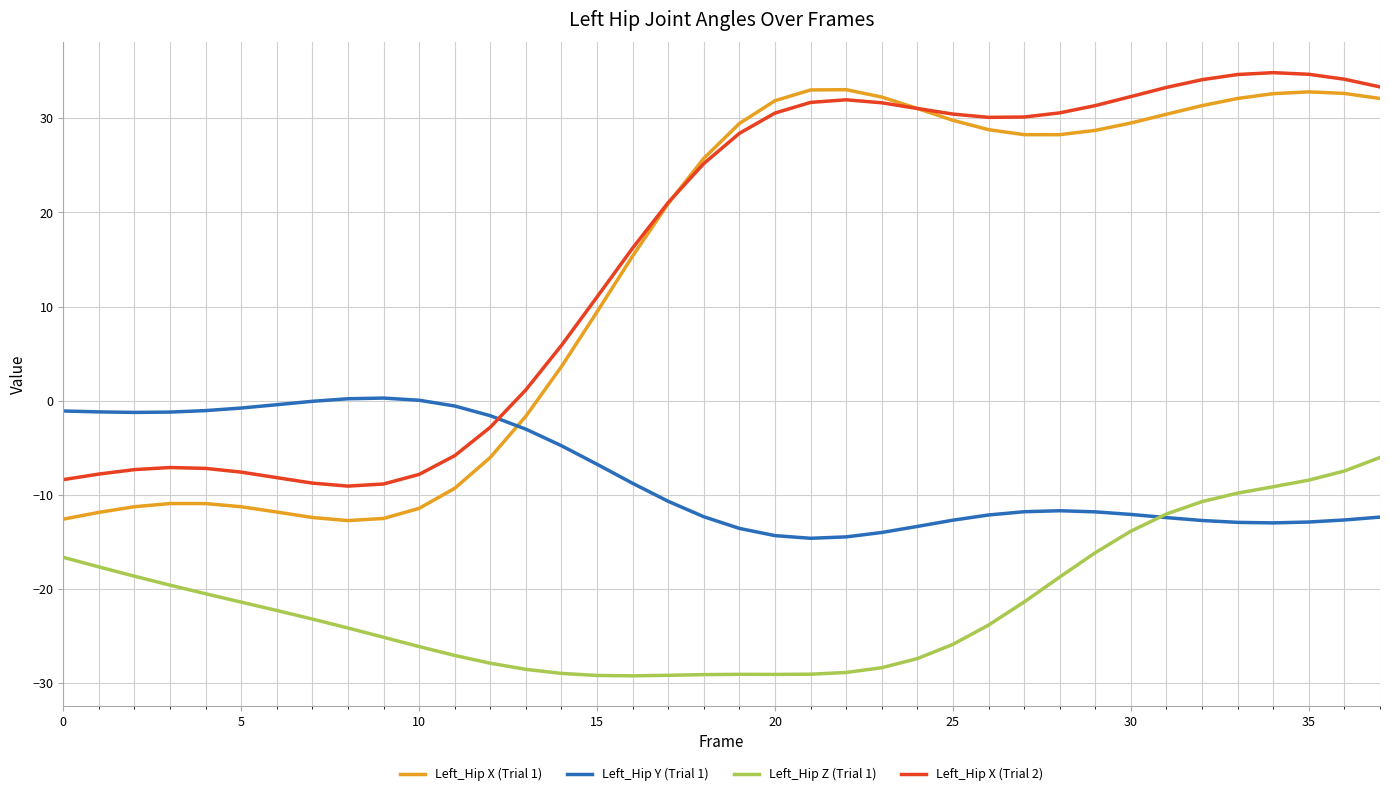

What is the greatest value displayed?

34.8